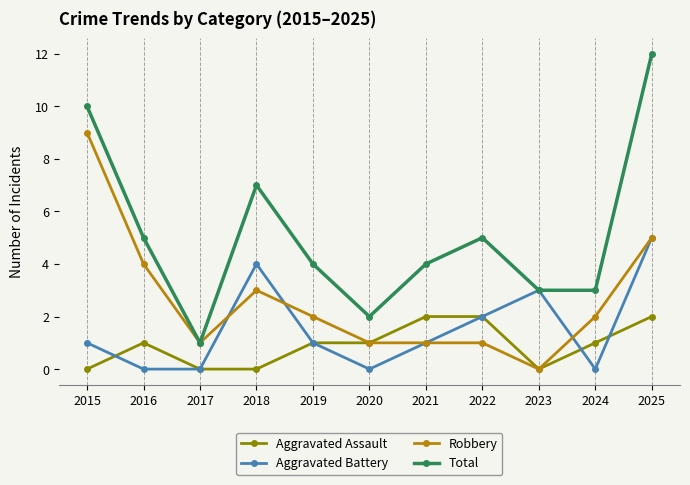

Between 2016 and 2017, which series saw the biggest shift?

Total